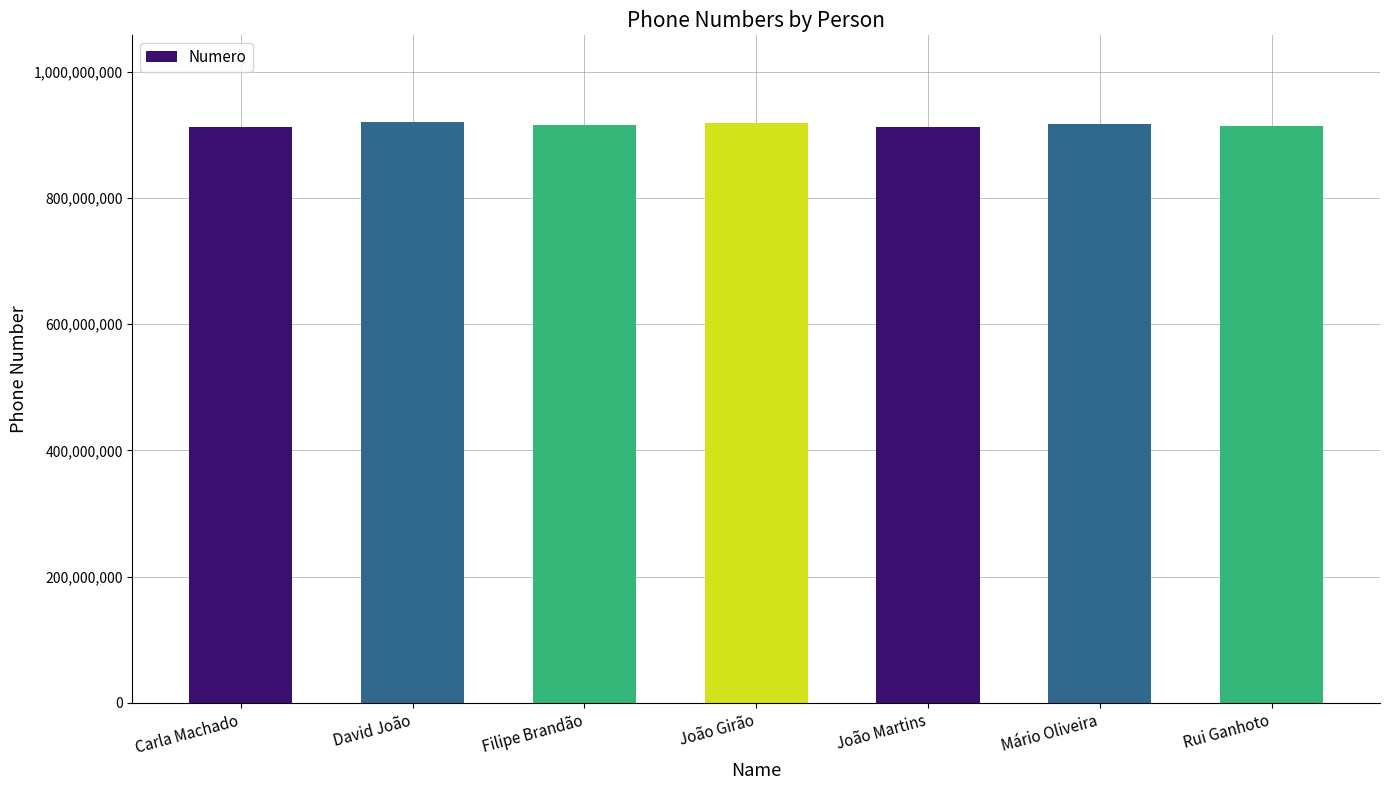

How many bars are there in total?

7